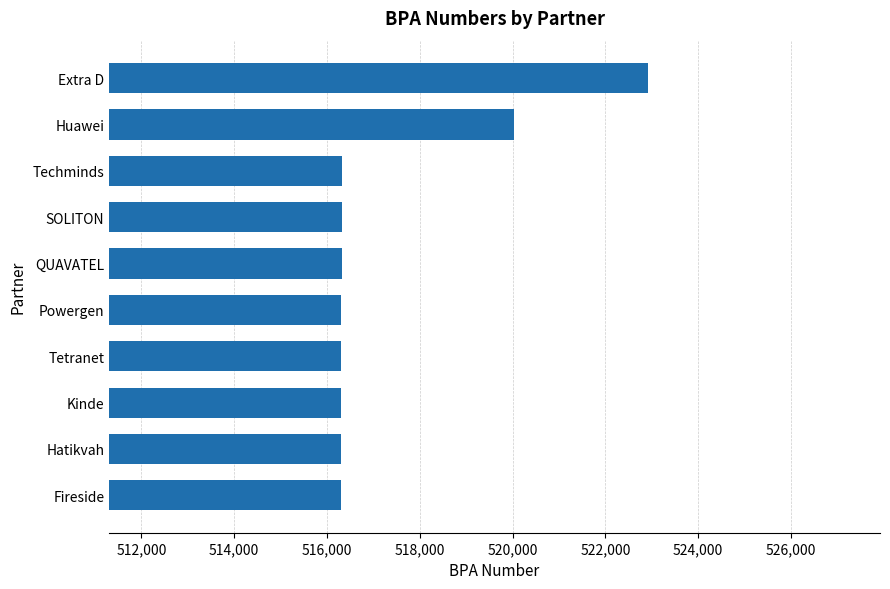

What is the difference between the second highest and second lowest values?

3722